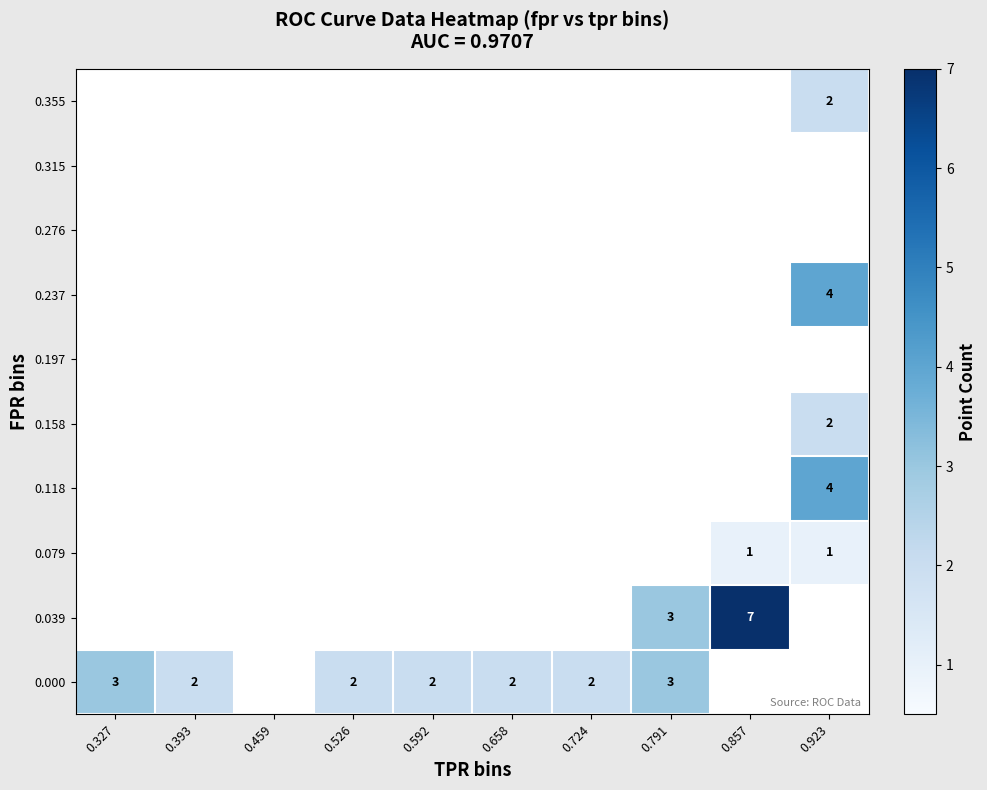

Which category has the highest value across all series?

0.857